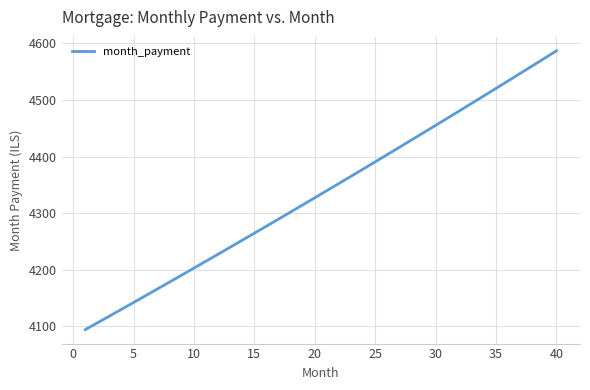

What is the difference between the maximum and minimum values?

492.5